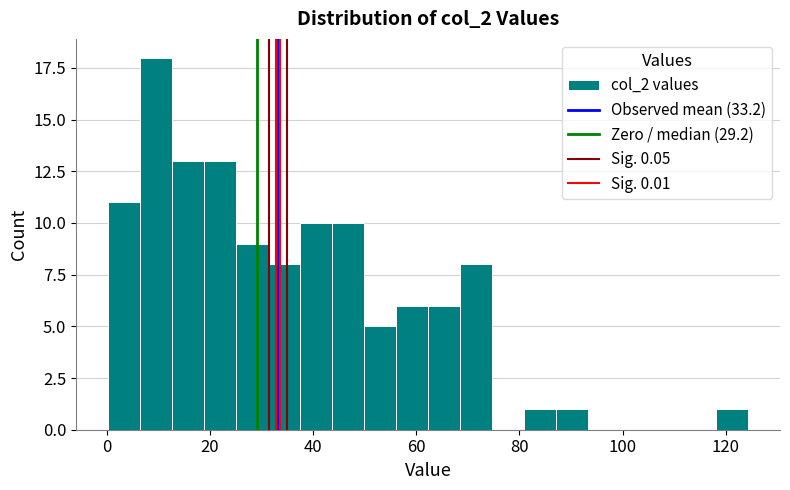

Read against the x-axis, roughly where is the centre of the tallest bar?

10